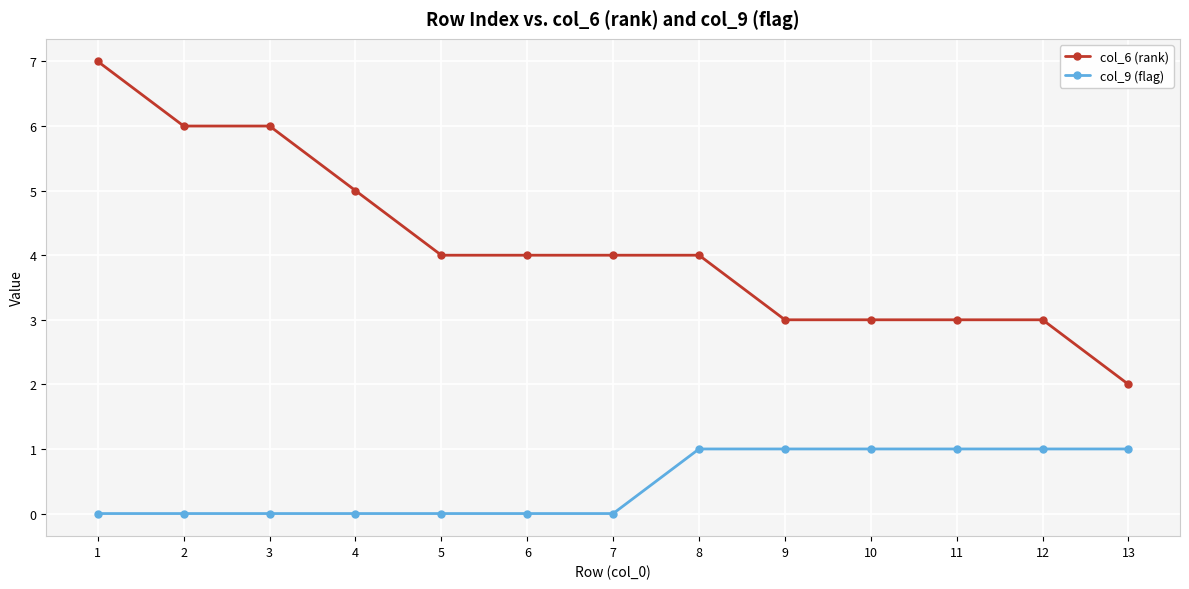

True or false: col_6 (rank) and col_9 (flag) intersect in this chart.

False